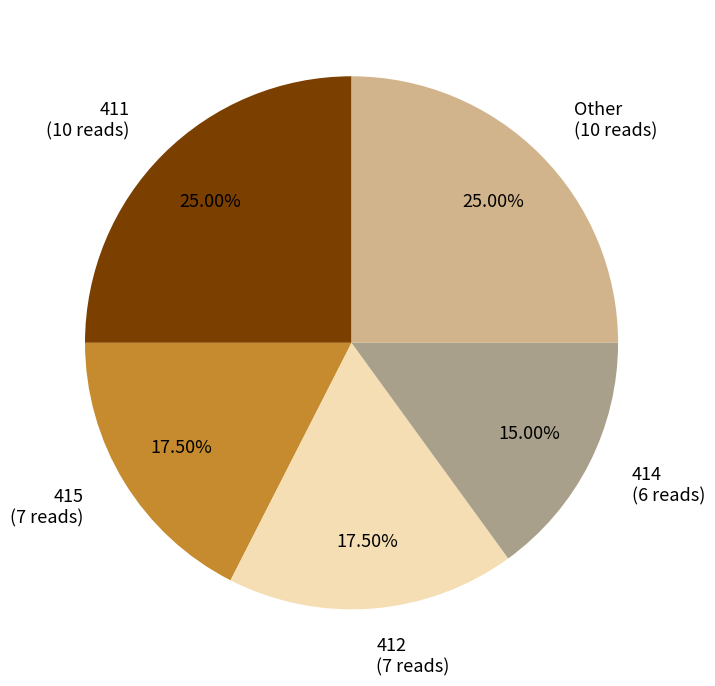

How many slices are in this pie chart?

5